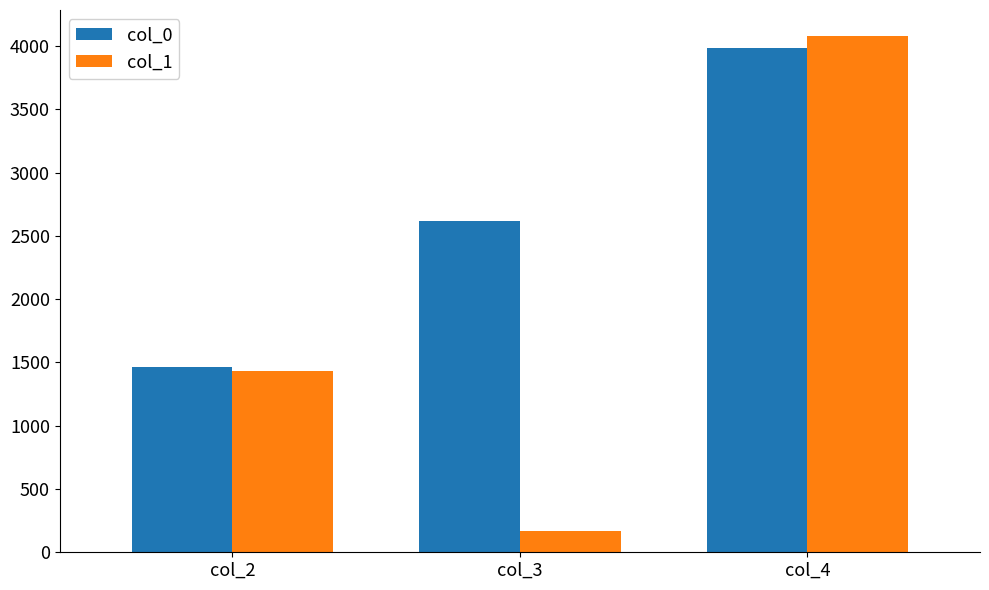

What are all the series names shown in the legend?

col_0, col_1